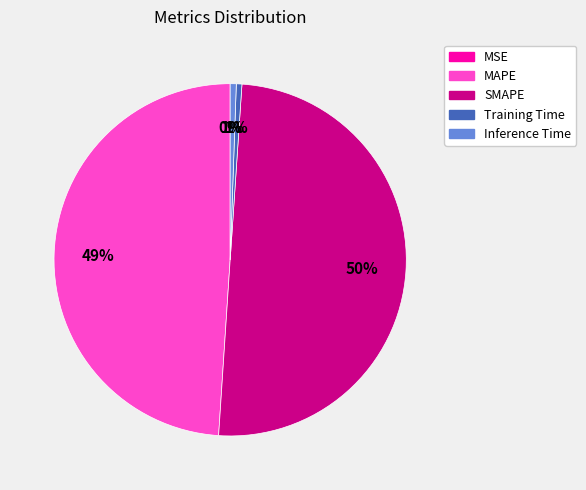

To the nearest percent, what portion does MAPE represent?

49%